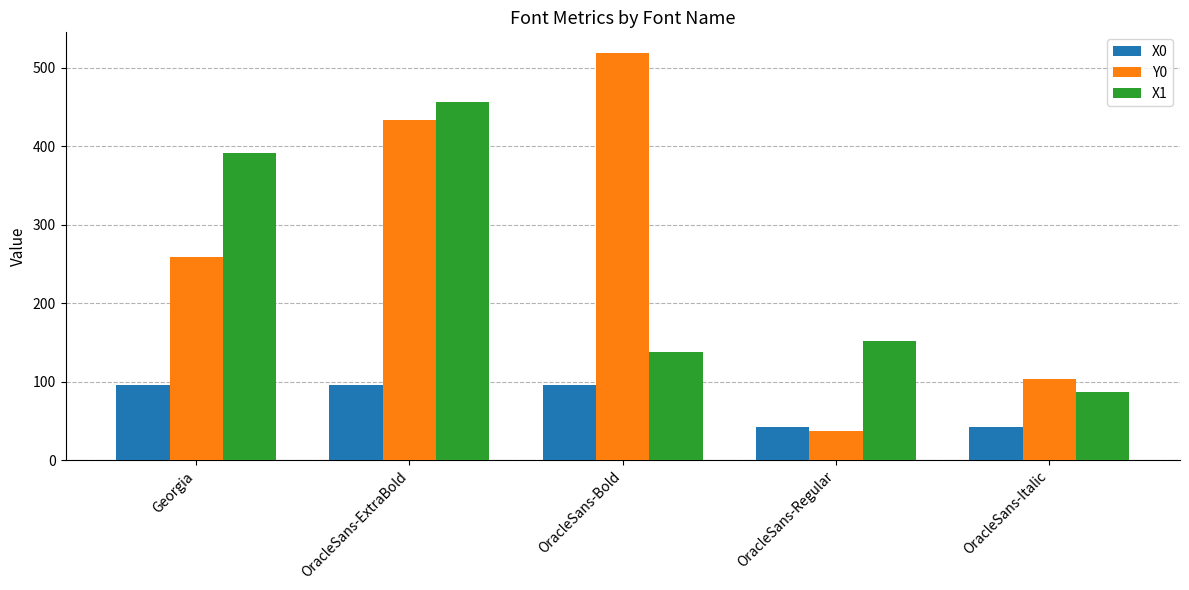

True or false: X0 has a value of 10.8 at OracleSans-Regular.

False